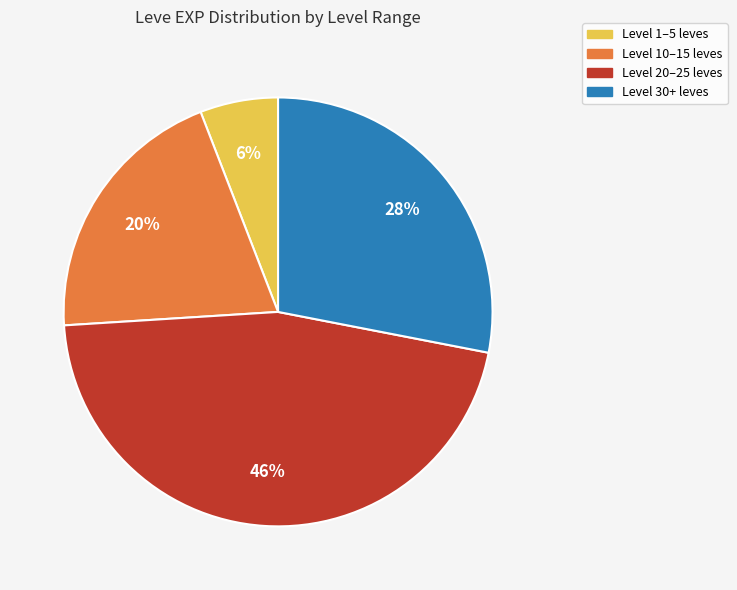

The Level 20–25 leves slice represents 35% of the pie. True or false?

False